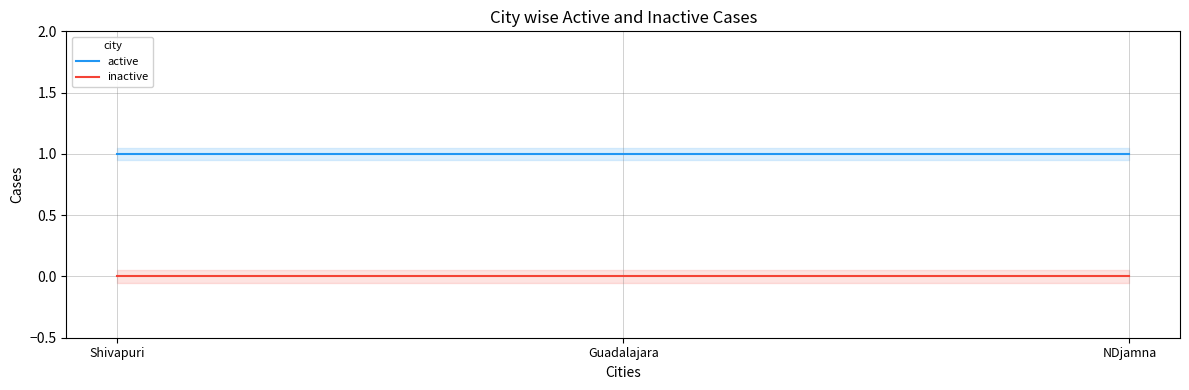

At which category is the sum across all series the highest?

Shivapuri